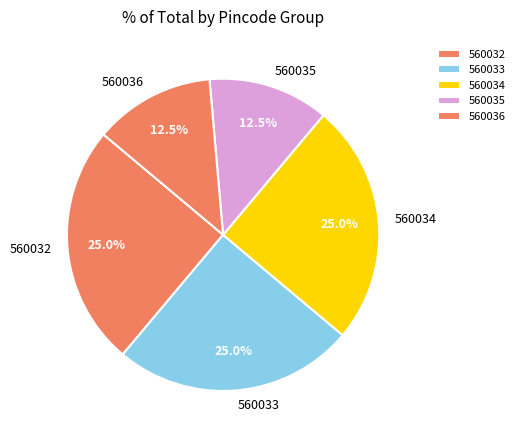

To the nearest percent, what is the average slice percentage?

20%